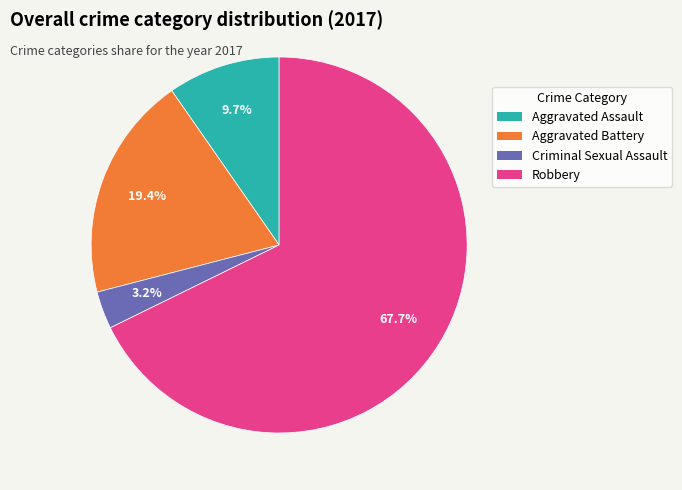

Approximately how many times larger is the value at Aggravated Battery compared to Aggravated Assault?

2.0